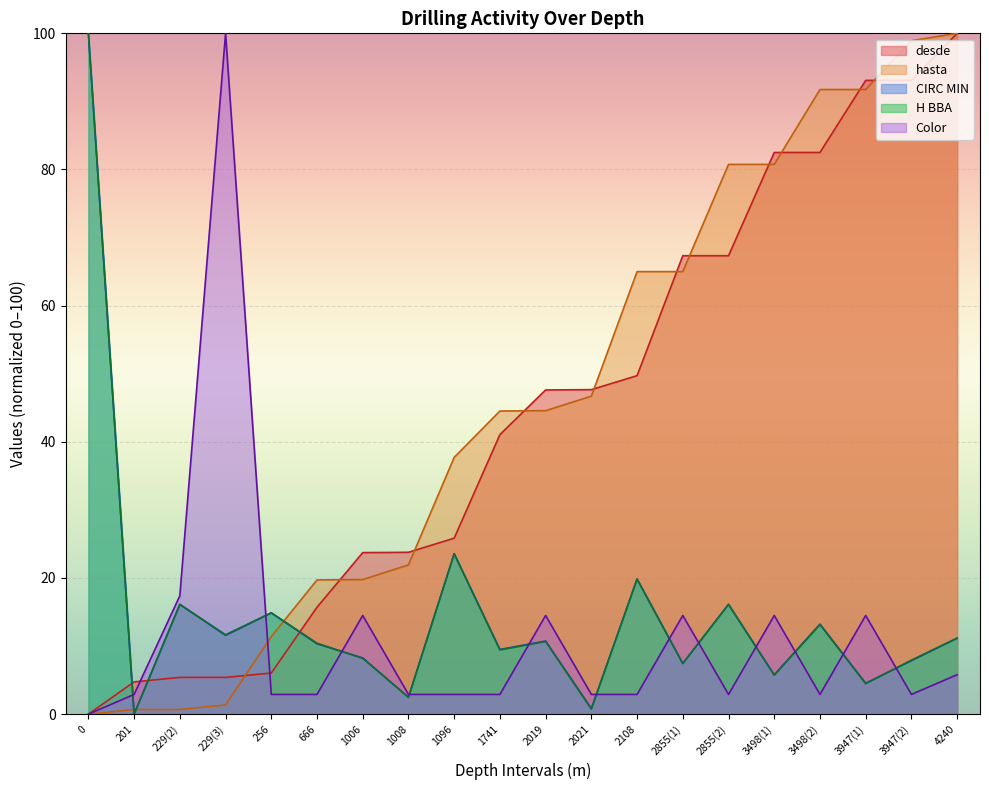

How many categories are shown in the chart?

20